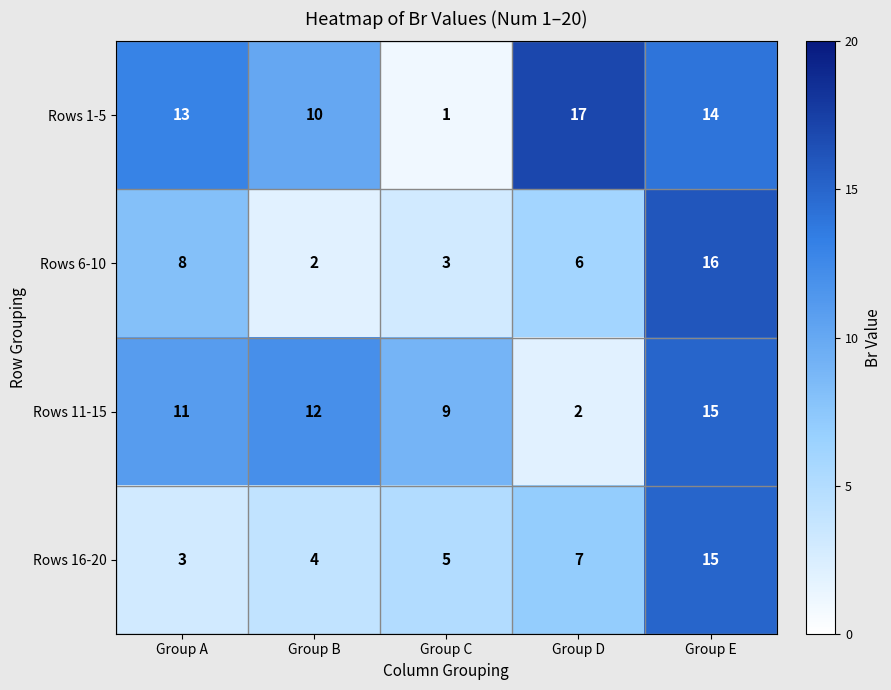

What is the difference between the highest and lowest values at Group A?

10